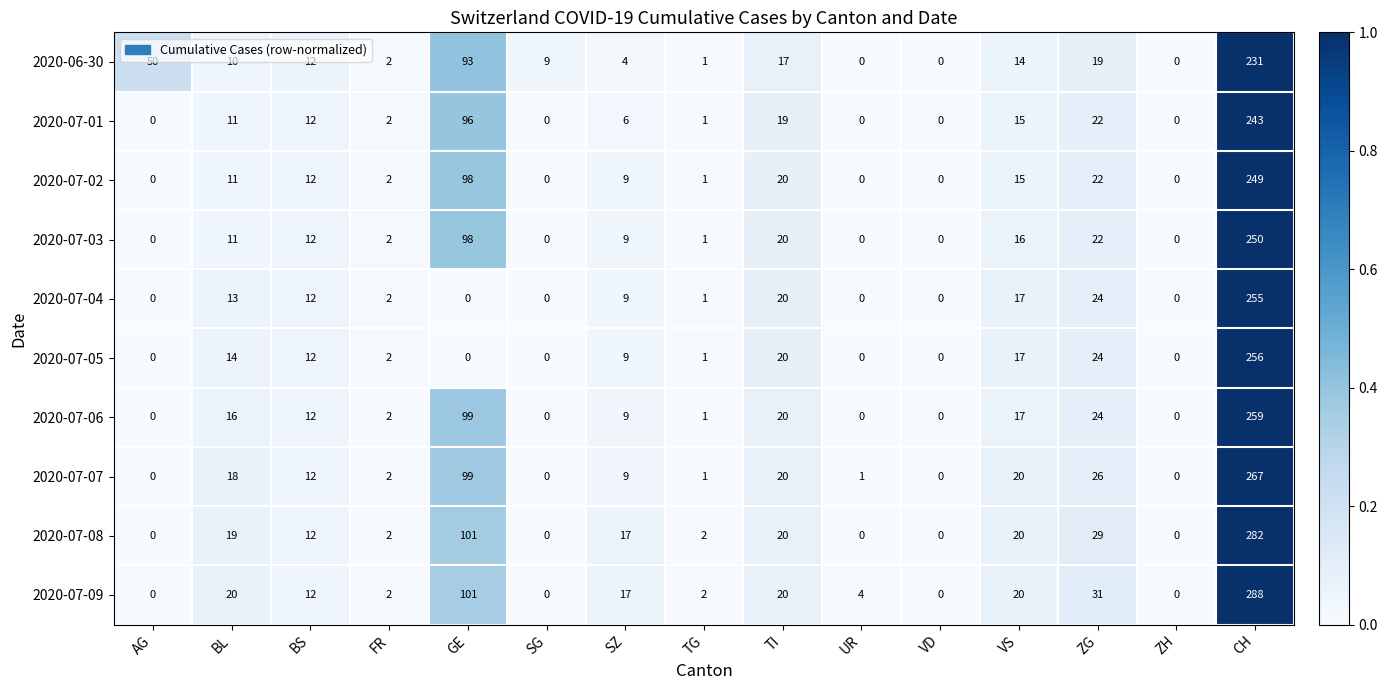

Which series has the largest range (max minus min)?

2020-07-09